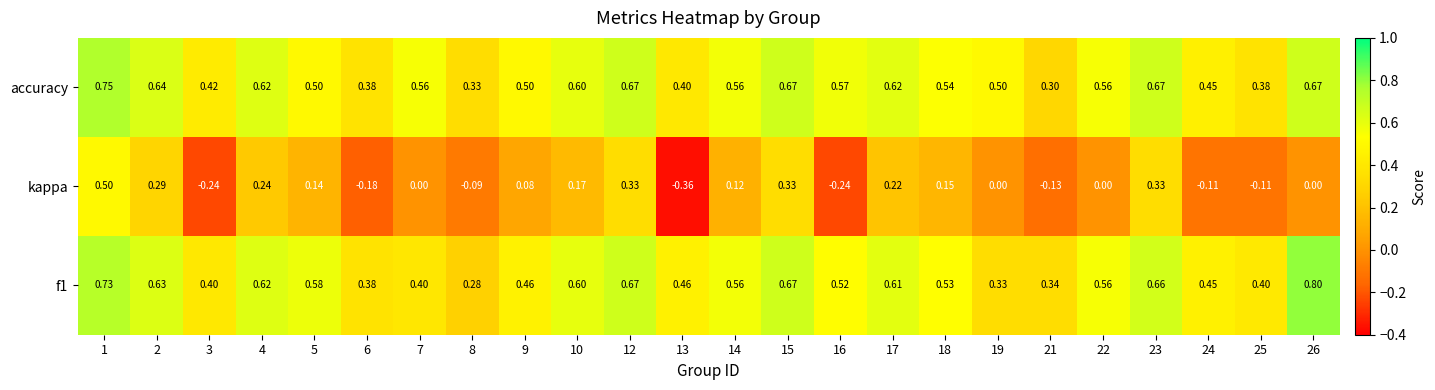

Which series has the largest total across all categories?

accuracy